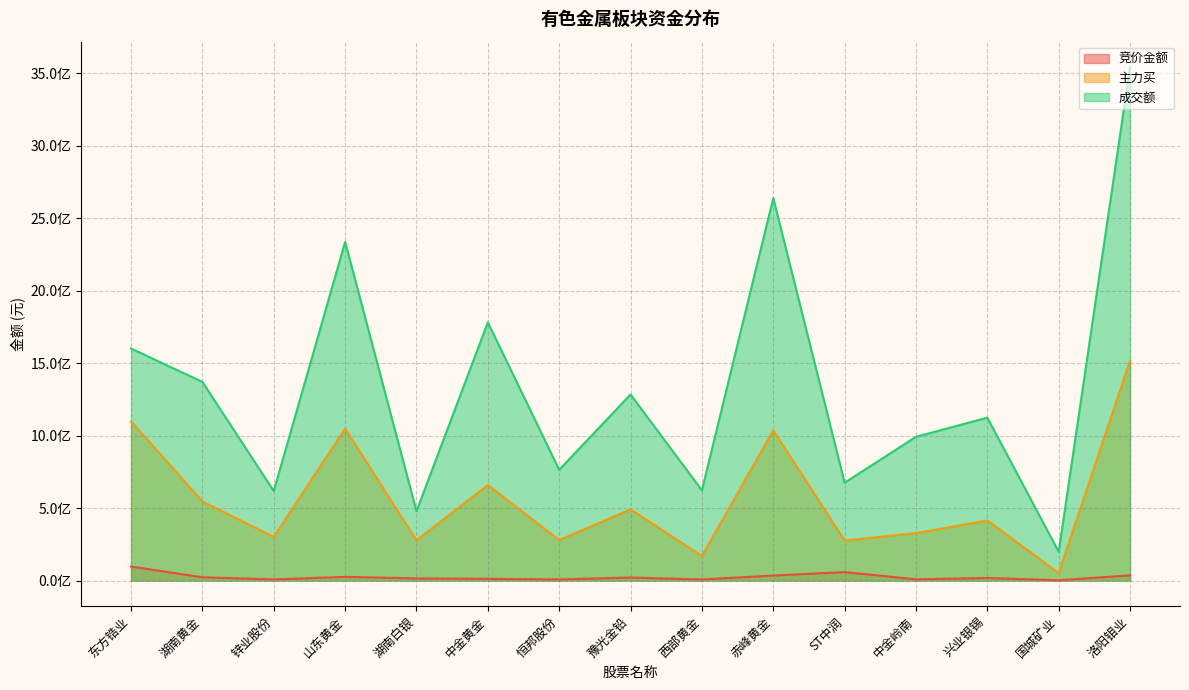

At which label does 成交额 first exceed 1123098900?

东方锆业